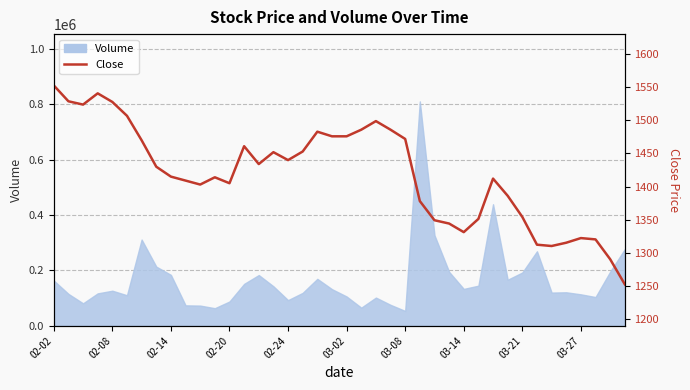

True or false: the data shows 2058 at 22.

False